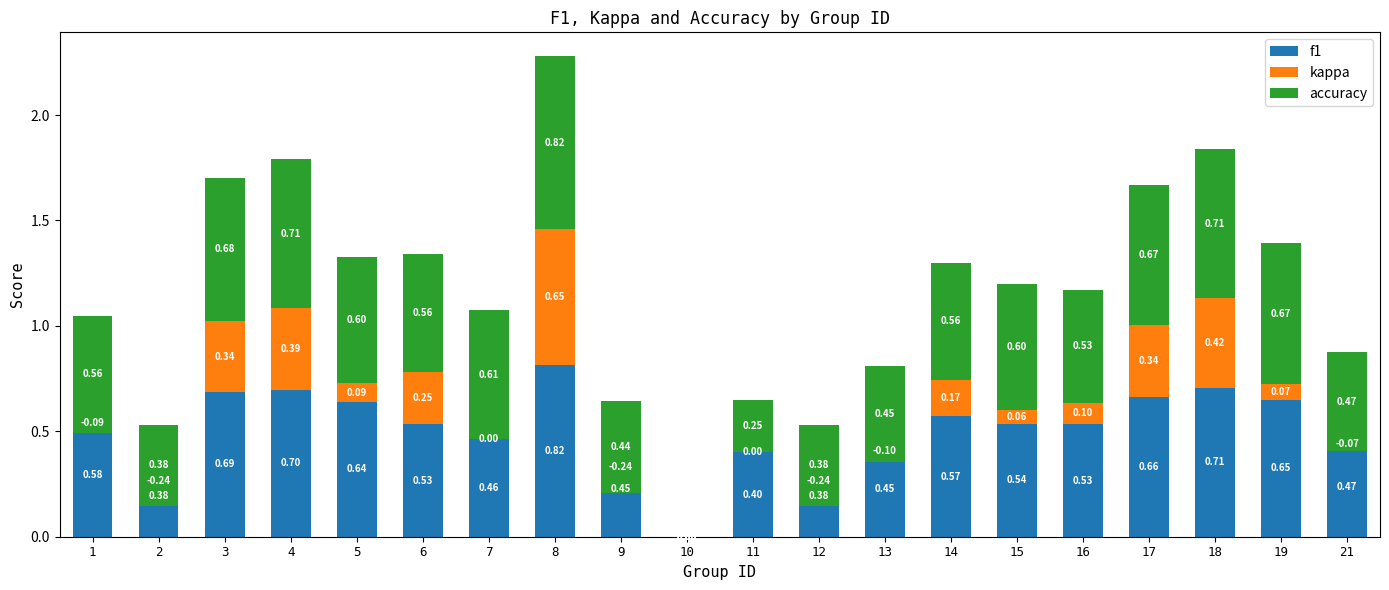

At which category is the sum across all series the highest?

8